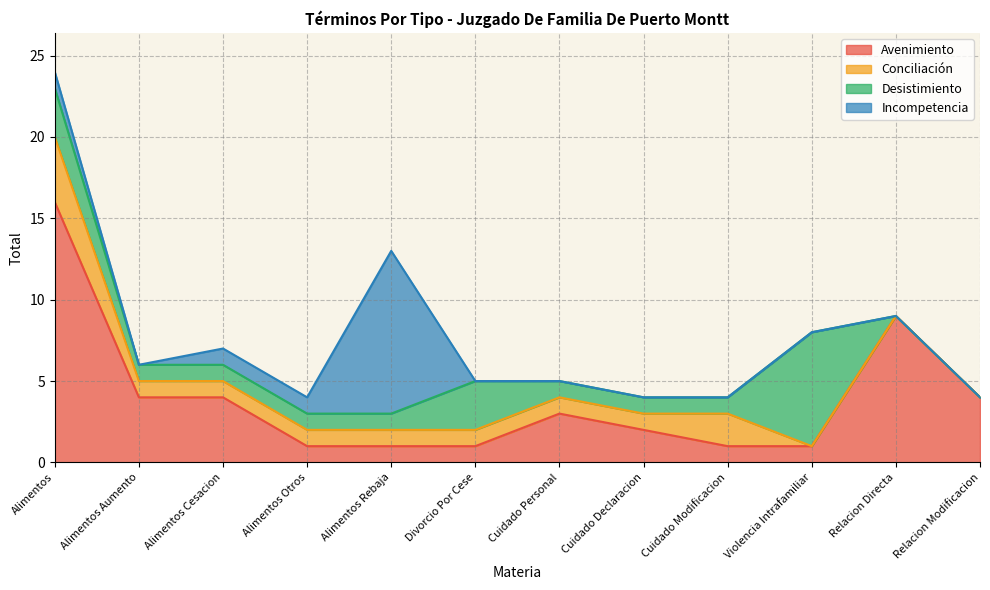

How many data points in Desistimiento are above 1?

3